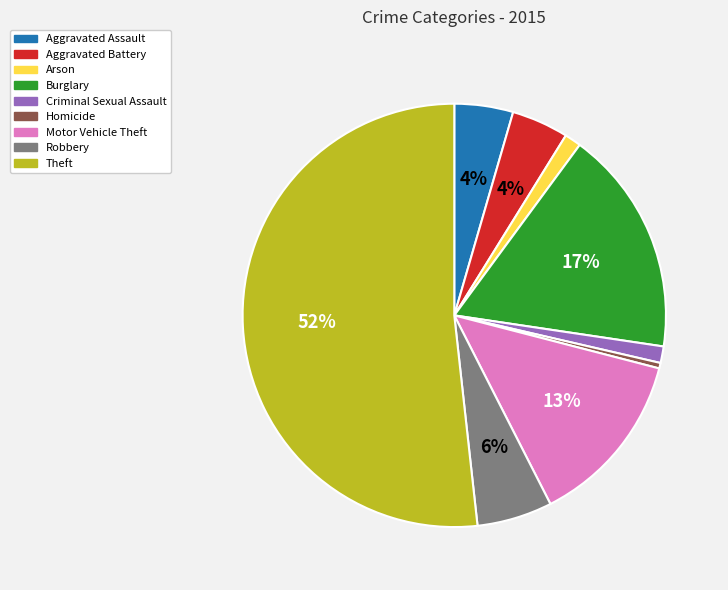

To the nearest percent, what percentage of the pie is Aggravated Assault?

4%